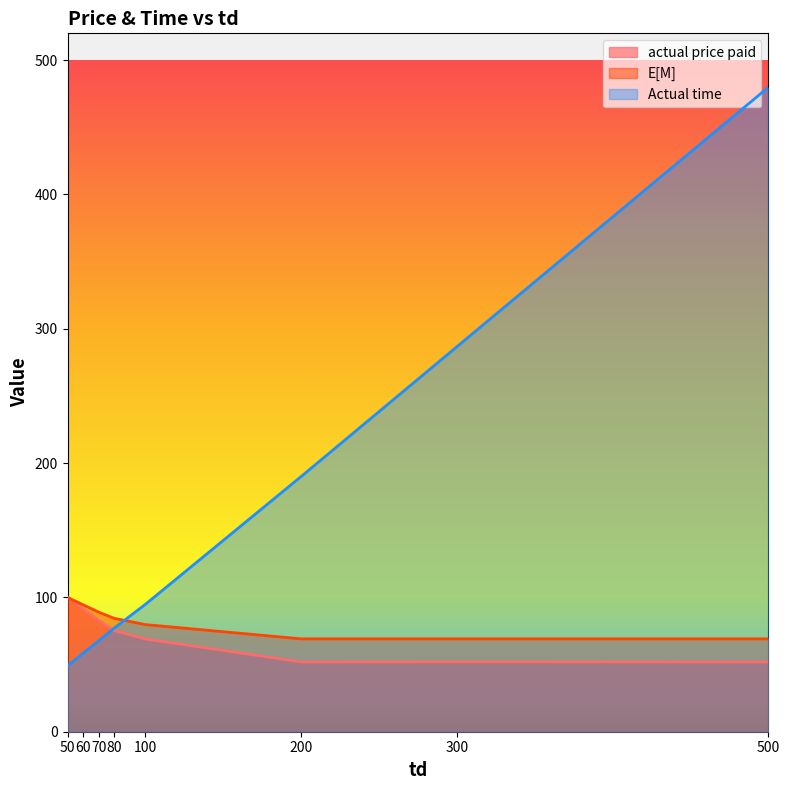

How many data points in E[M] are above 84?

4